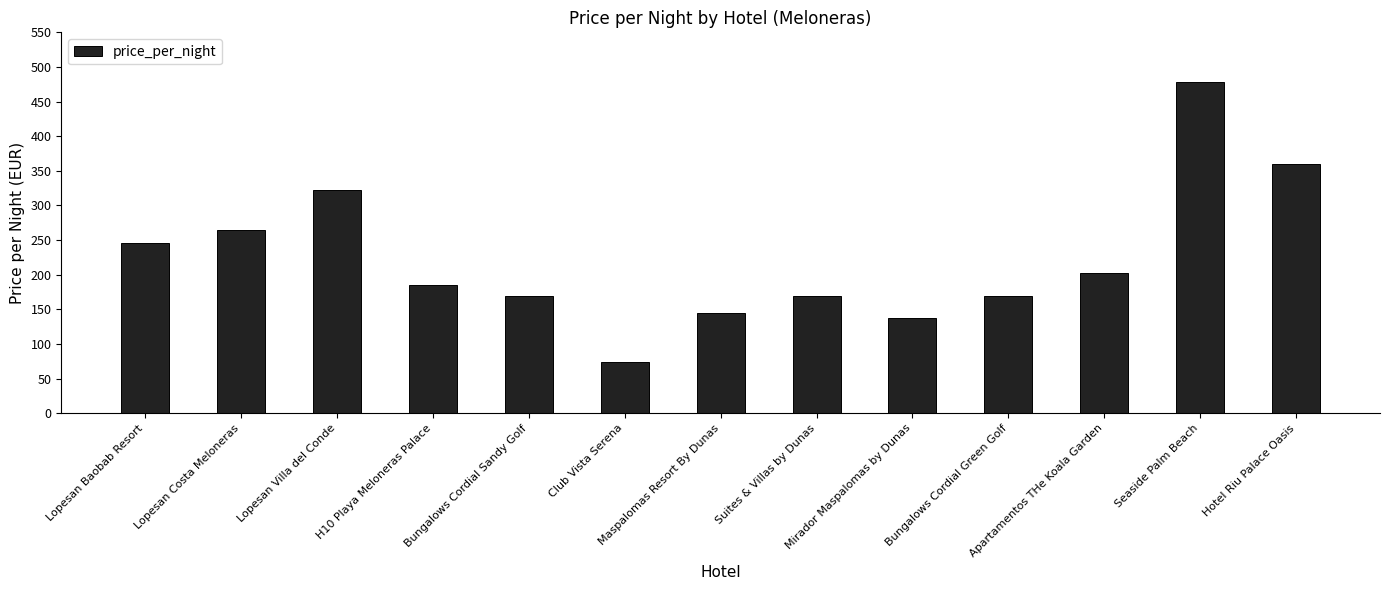

What is the maximum value shown in the chart?

478